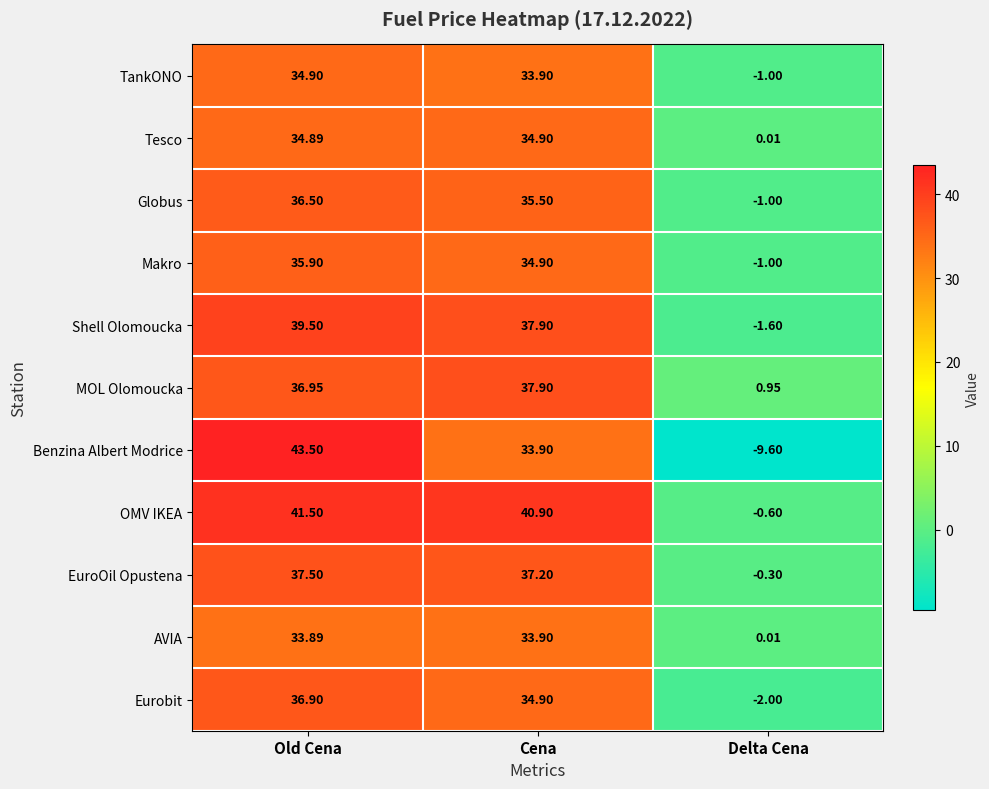

At how many categories does at least one series exceed 16?

2